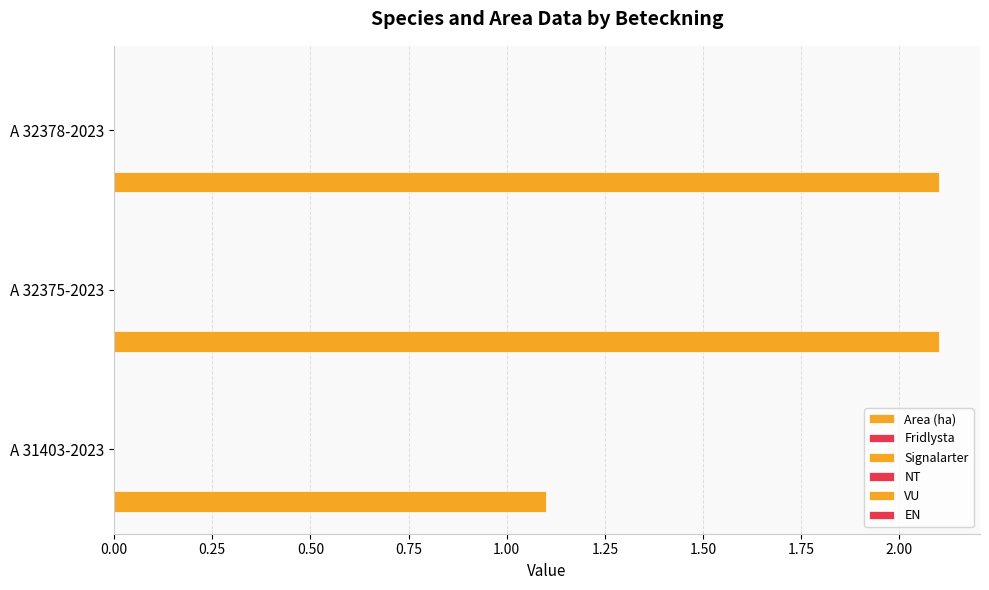

How many data points are less than 2?

1